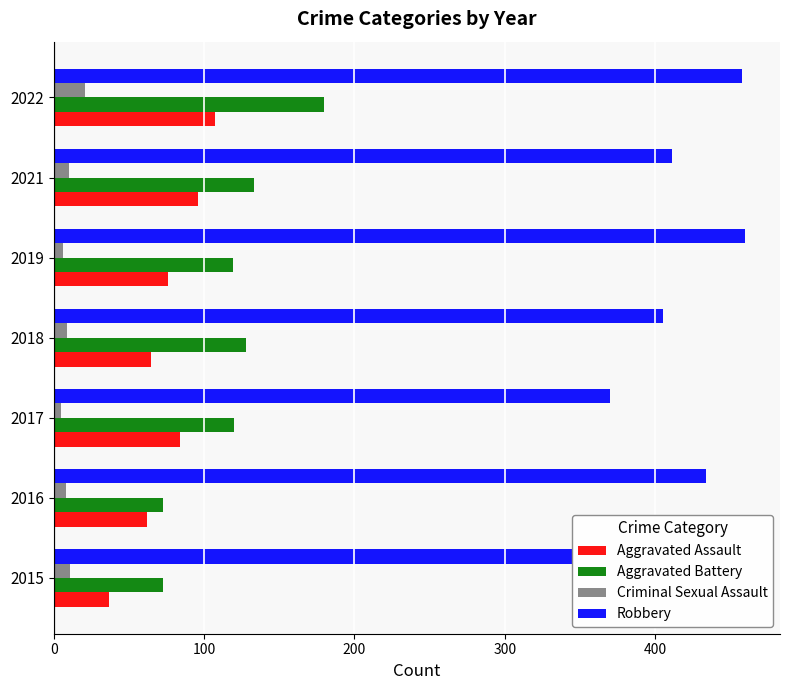

How many bars are there in total?

28